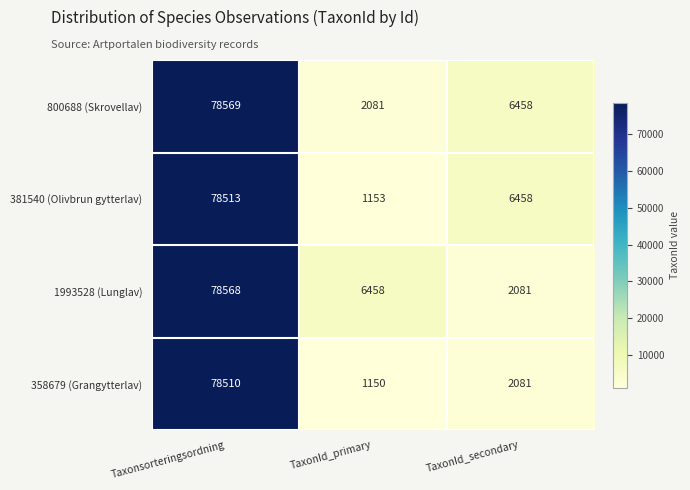

What is the spread (max minus min) of values at TaxonId_primary?

5308